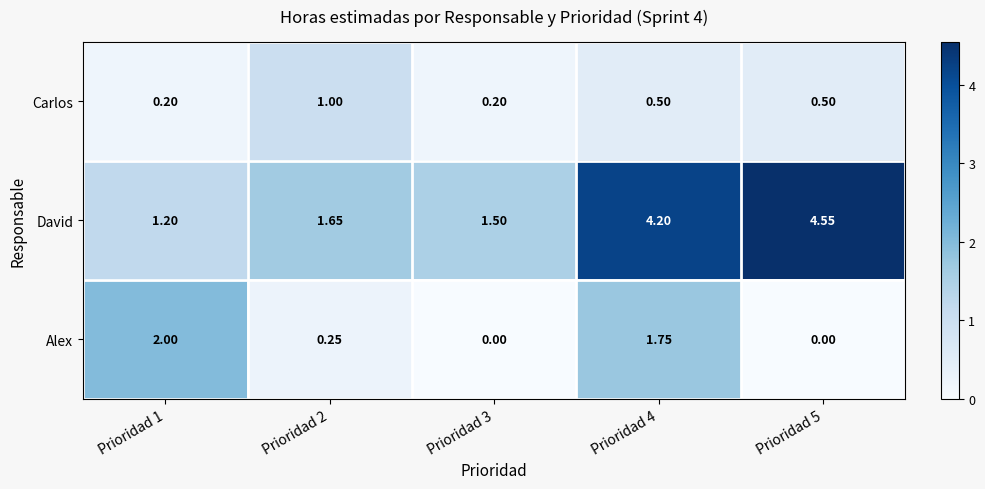

Is the value of David at Prioridad 3 greater than the value of Carlos at Prioridad 2?

Yes